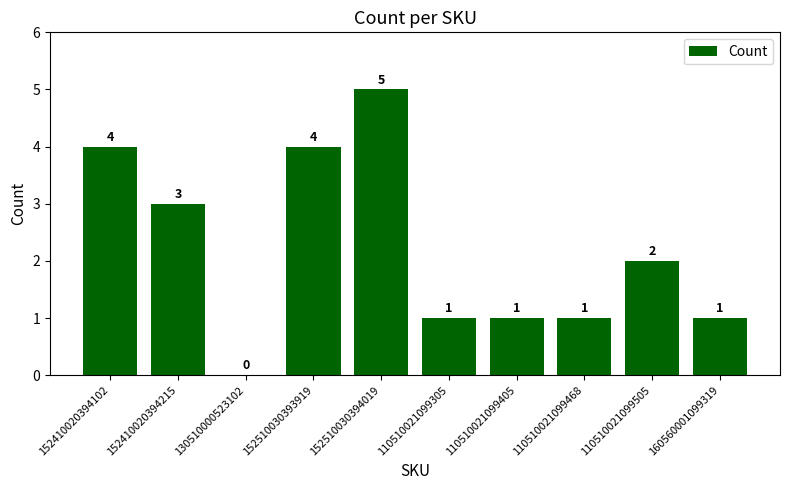

Does the chart contain stacked bars?

No